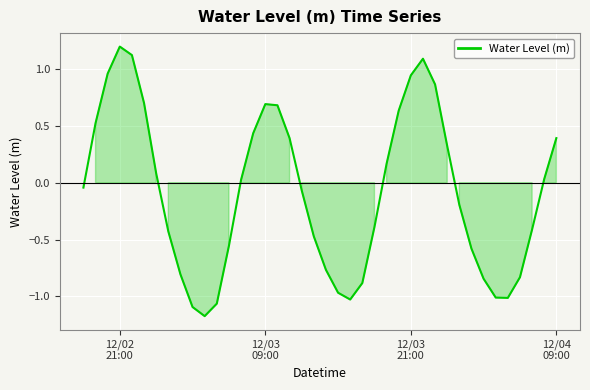

What is the minimum value shown in the chart?

-1.2